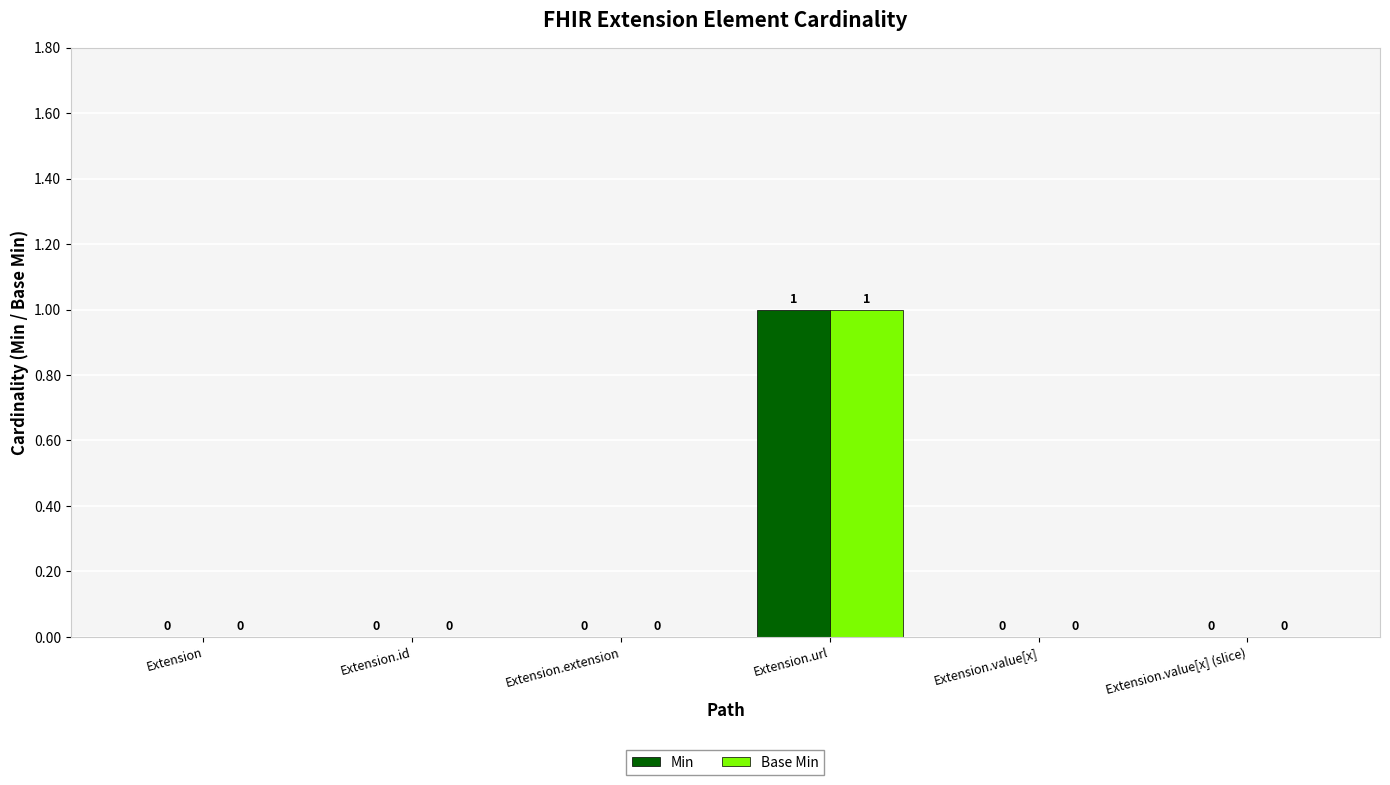

How many values in Base Min are above zero?

1